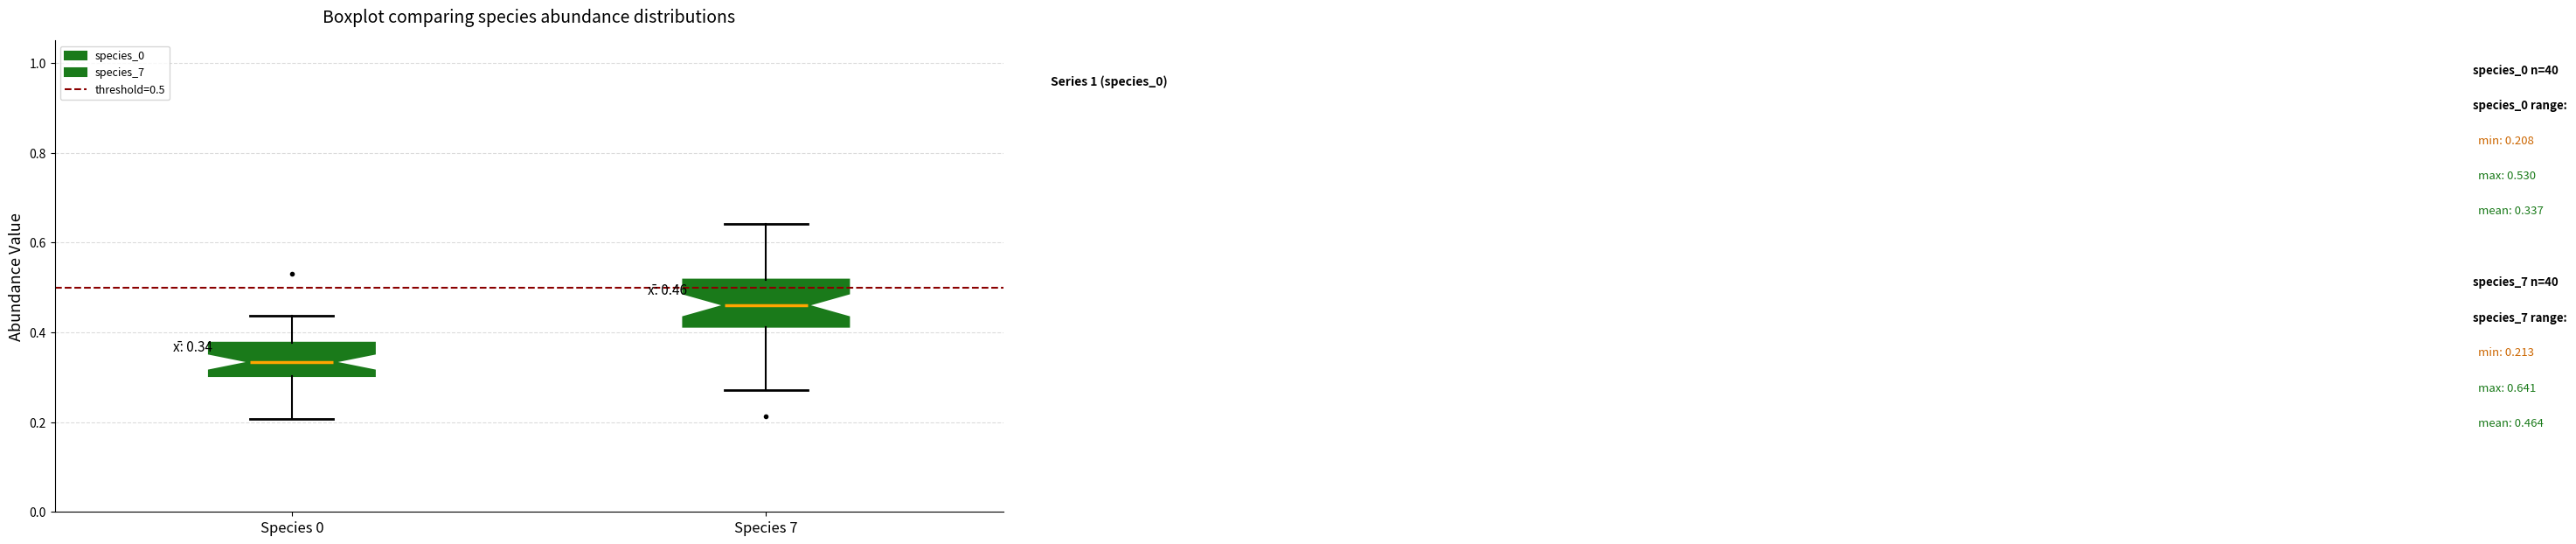

Which box is the tallest, from its lower edge to its upper edge?

Species 7